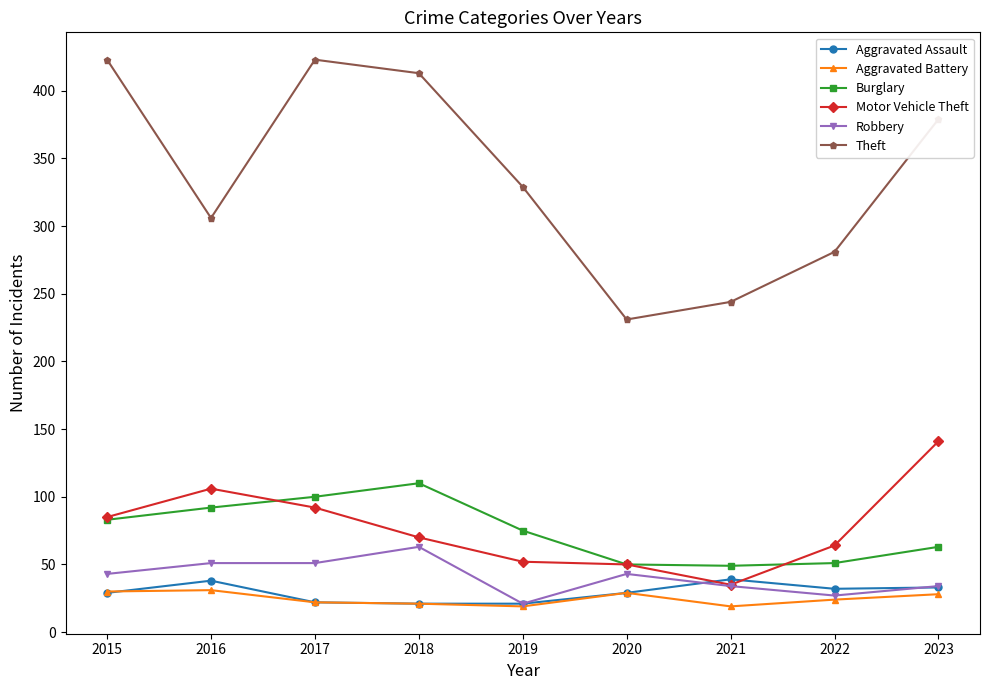

What is the maximum value for Aggravated Battery?

31